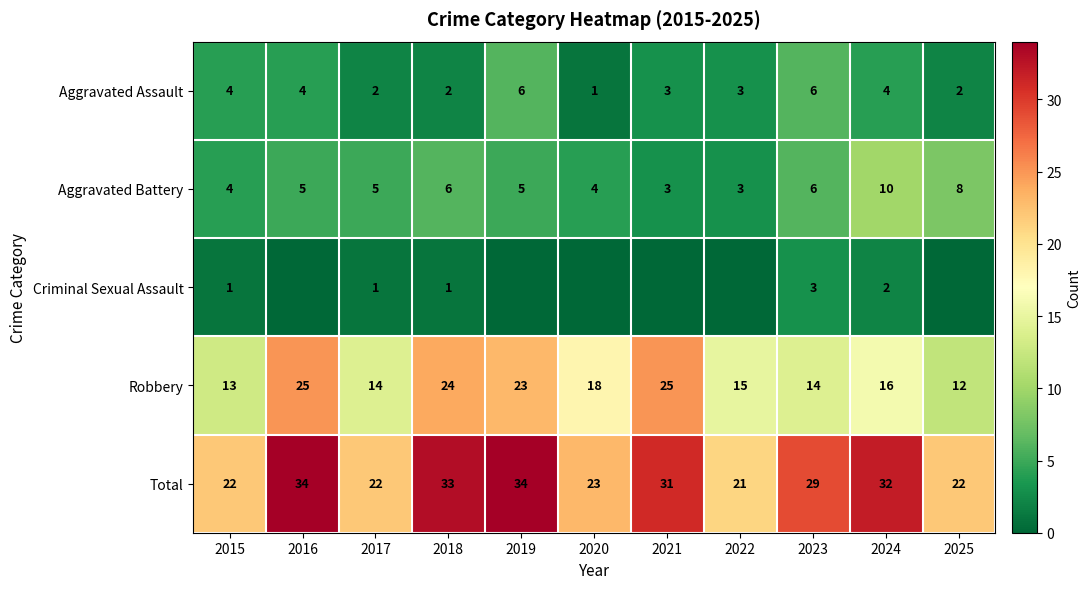

What is the approximate value of Aggravated Battery at 2023?

6